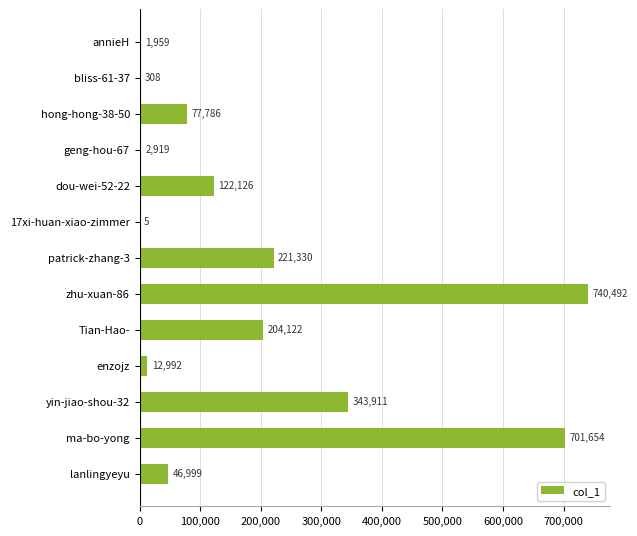

What is the change in value from annieH to zhu-xuan-86?

+738533